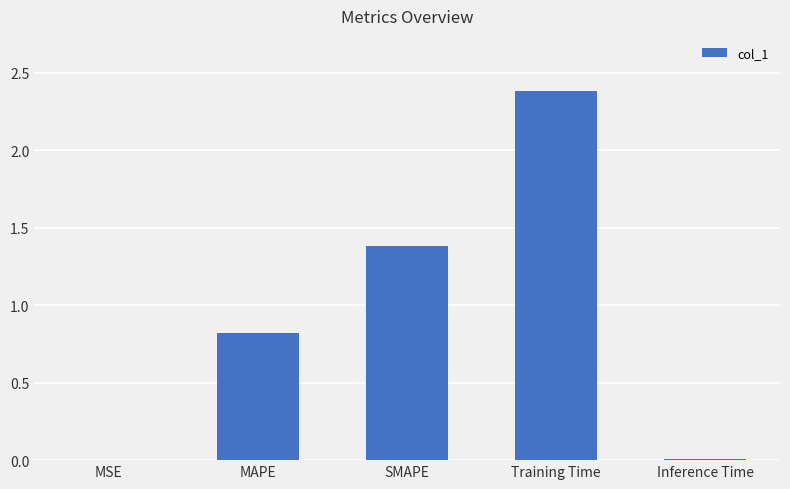

The value at Training Time is 1.3. True or false?

False